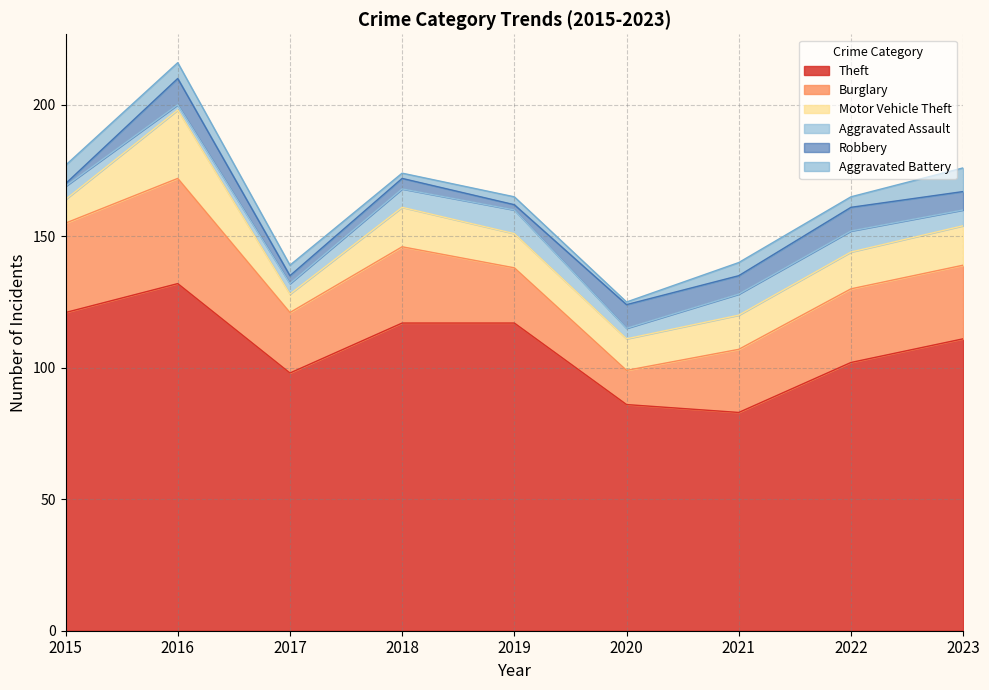

What is the sum of the Burglary values at 2018 and 2017?

52